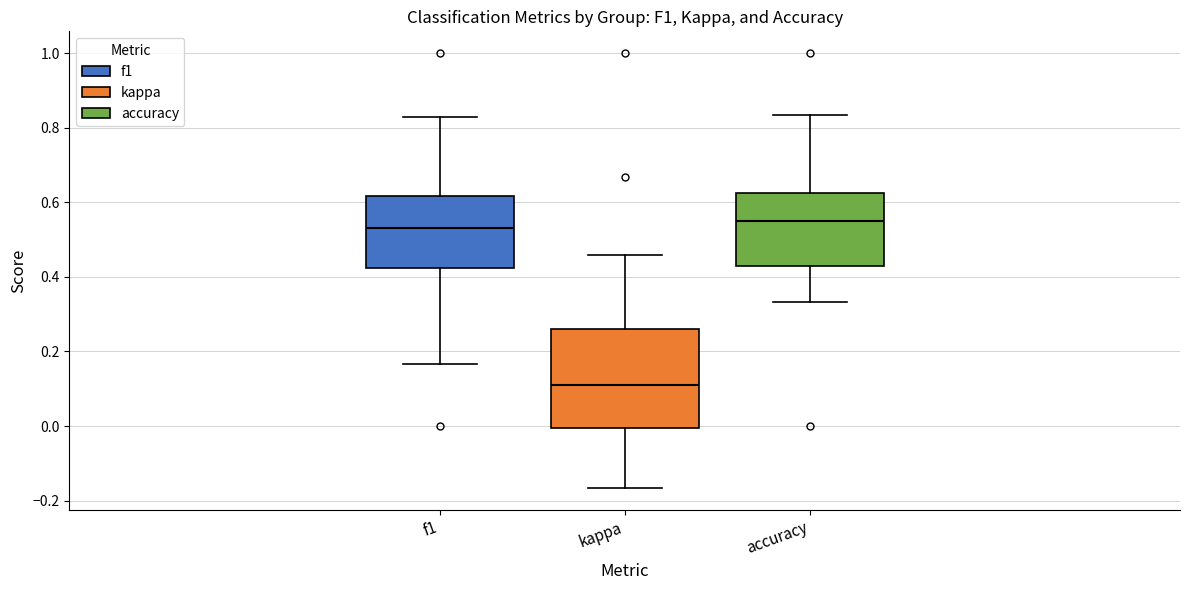

Reading left to right, transcribe this box plot: for each box, give where its median line is, the range the box spans, and where its two whiskers end, as read against the y-axis. The values are not printed on the chart, so give them approximately, as read against the axis.

f1: median 0.54, box 0.42 to 0.62, whiskers 0.16 to 0.82
kappa: median 0.12, box 0.00 to 0.26, whiskers -0.16 to 0.46
accuracy: median 0.54, box 0.42 to 0.62, whiskers 0.34 to 0.84